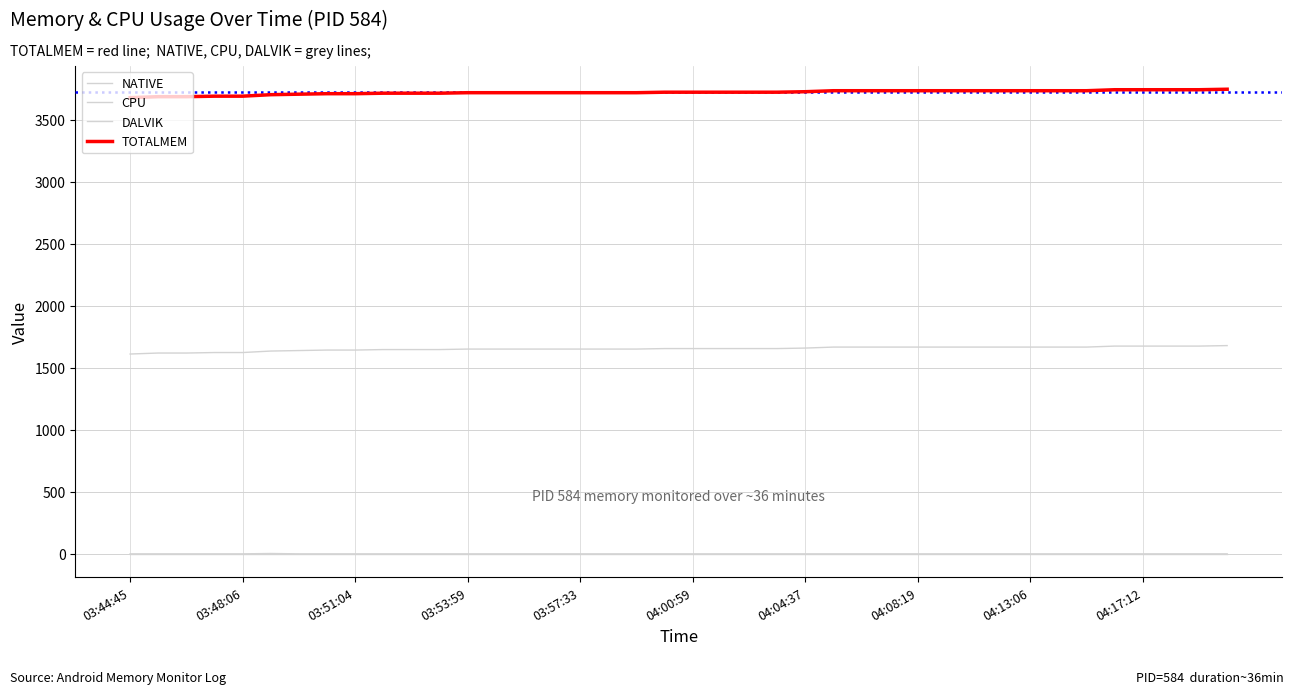

What is the lowest value of the TOTALMEM series?

3680